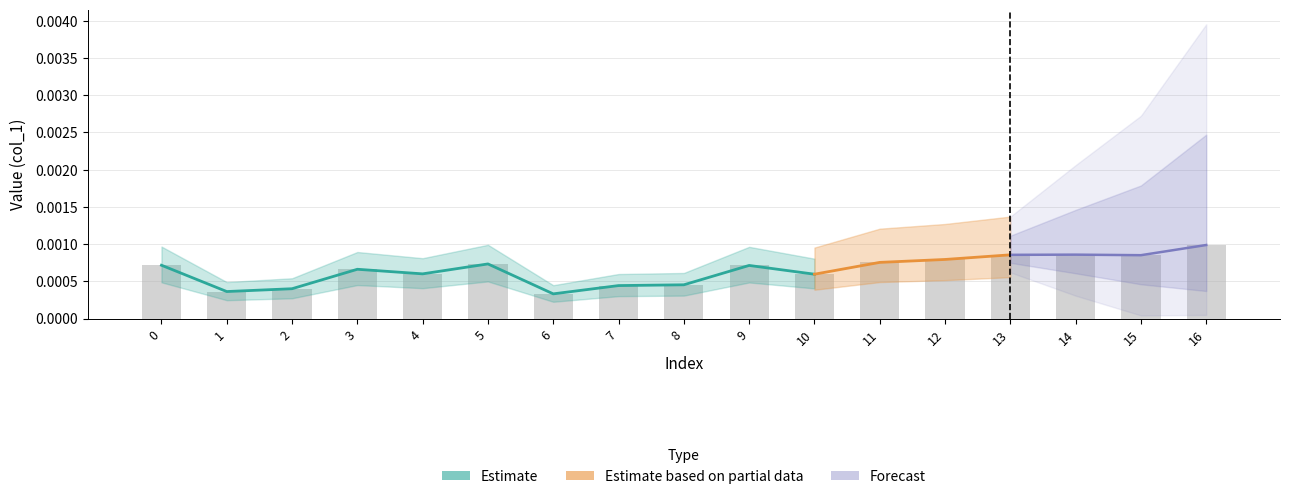

How many data points does each series have?

17